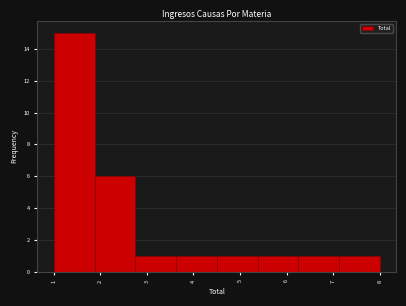

What is the height of the bar covering 2.8 to 3.6 on the x-axis? Neither the bar edges nor the heights are printed on the chart, so give them approximately, as read against the axes.

1